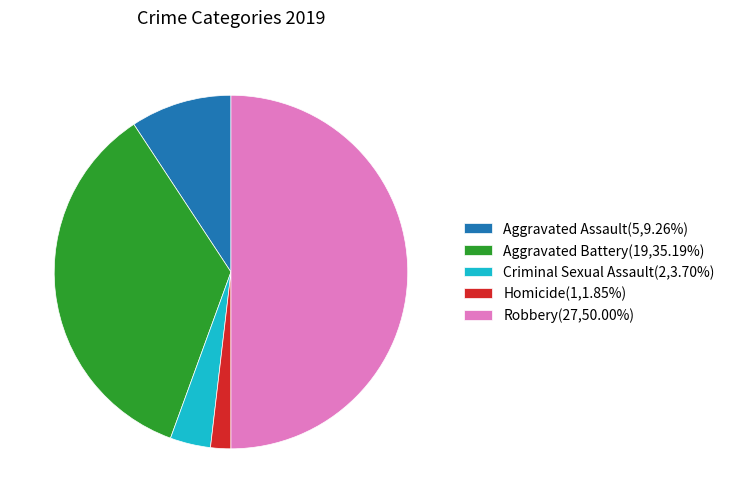

Combined, do Aggravated Battery(19,35.19%) and Robbery(27,50.00%) account for over 50%?

Yes